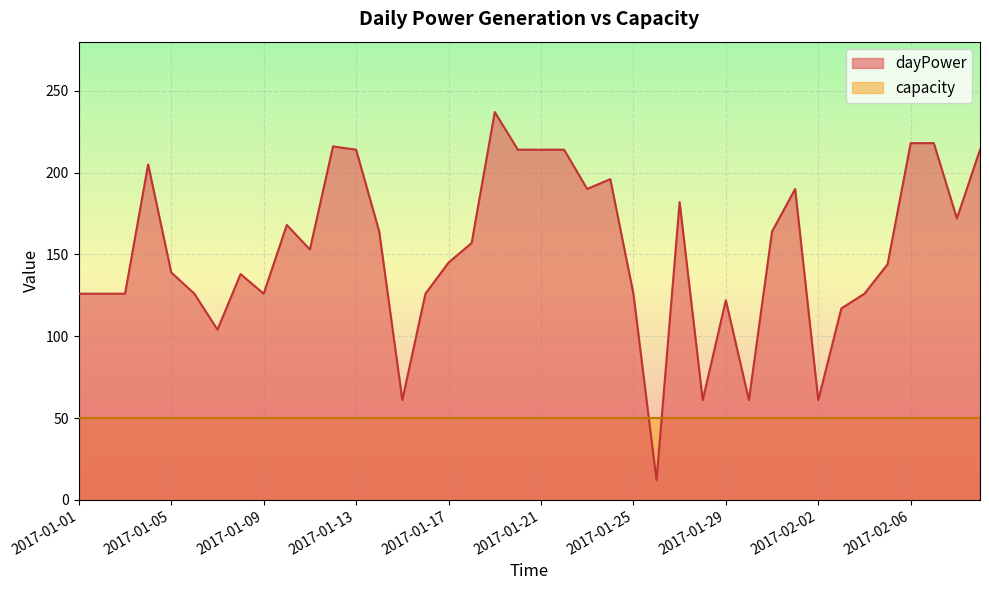

What is the difference between the maximum and minimum values?

225